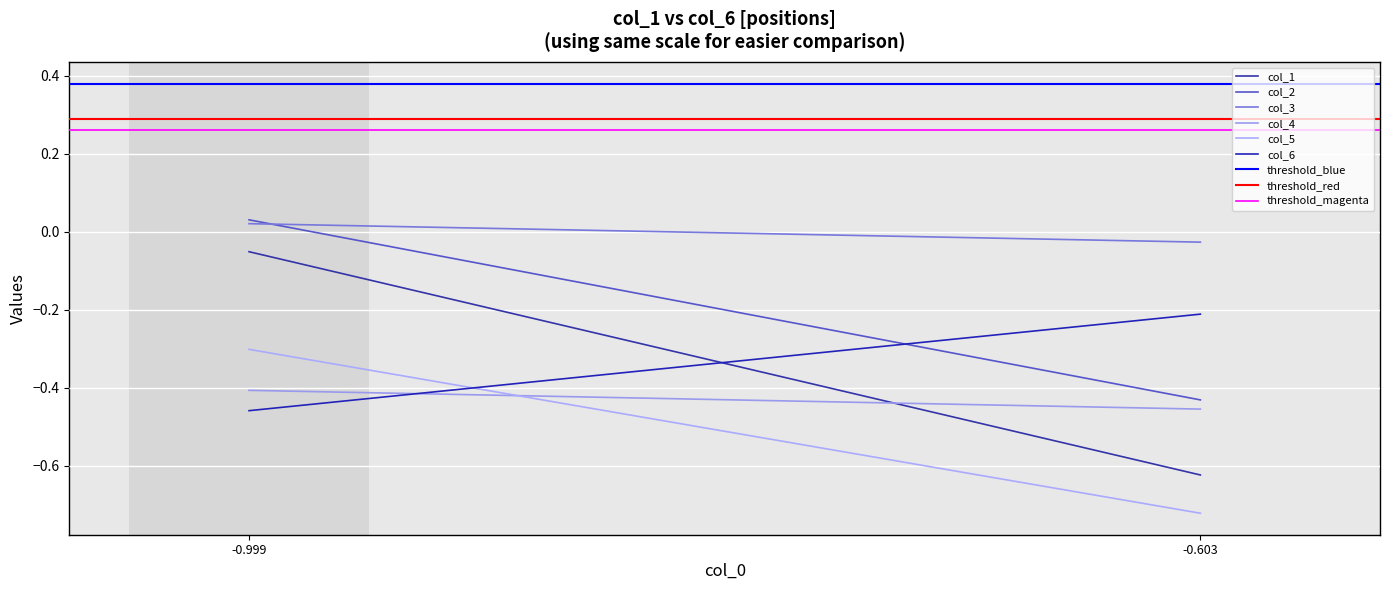

What is the difference between the highest and lowest values at -0.603?

0.7